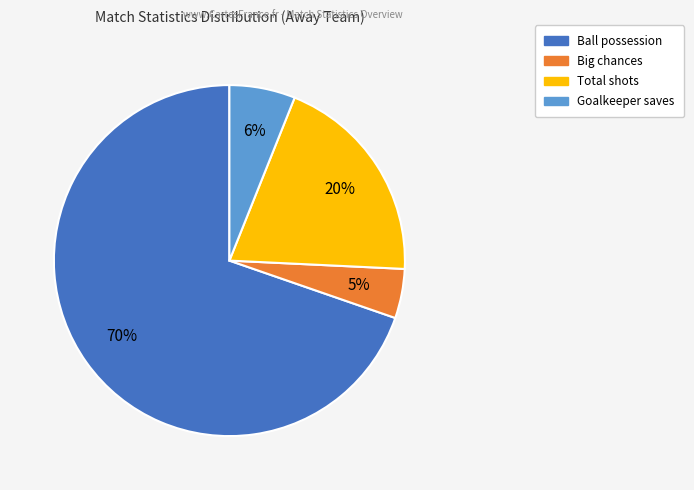

To the nearest percent, what is the average slice percentage?

25%